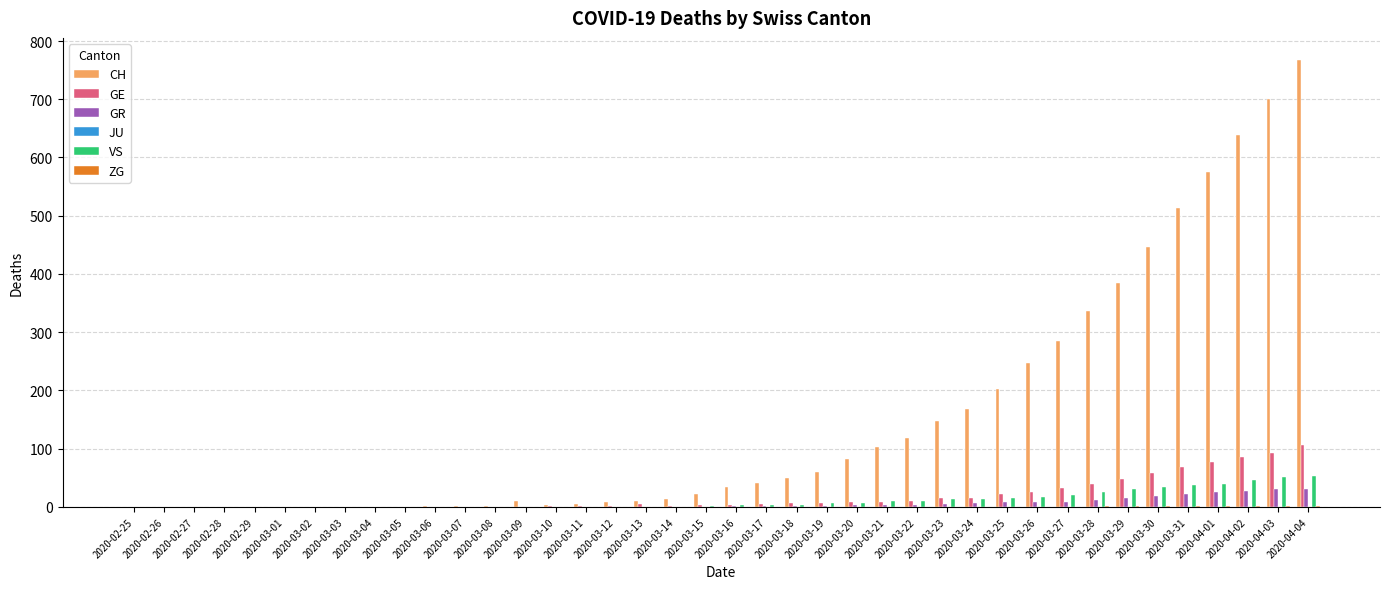

Are the bars horizontal?

No